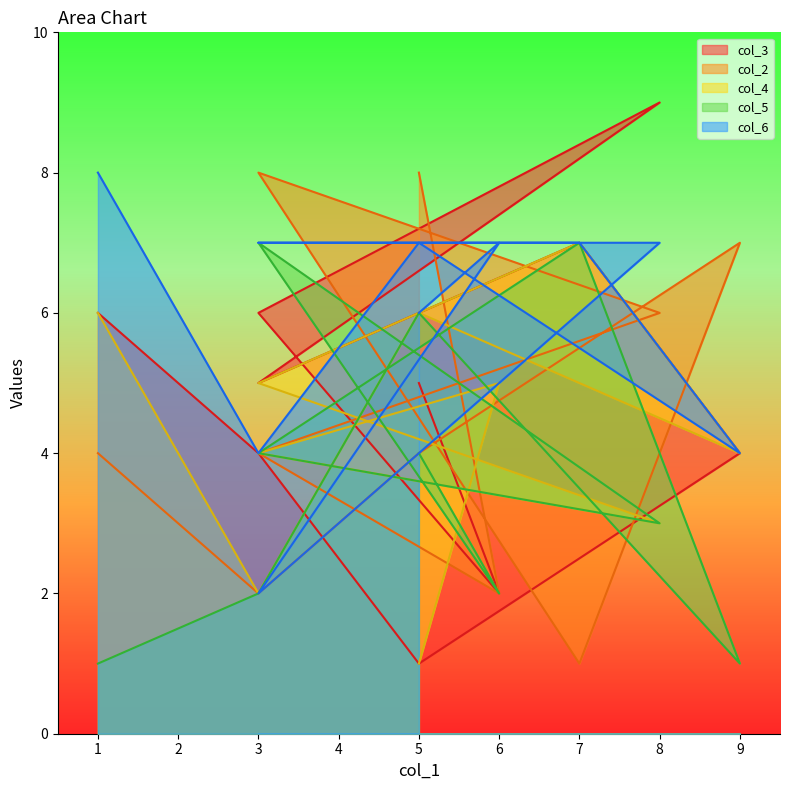

Which series changed the most between 5 and 7?

col_2